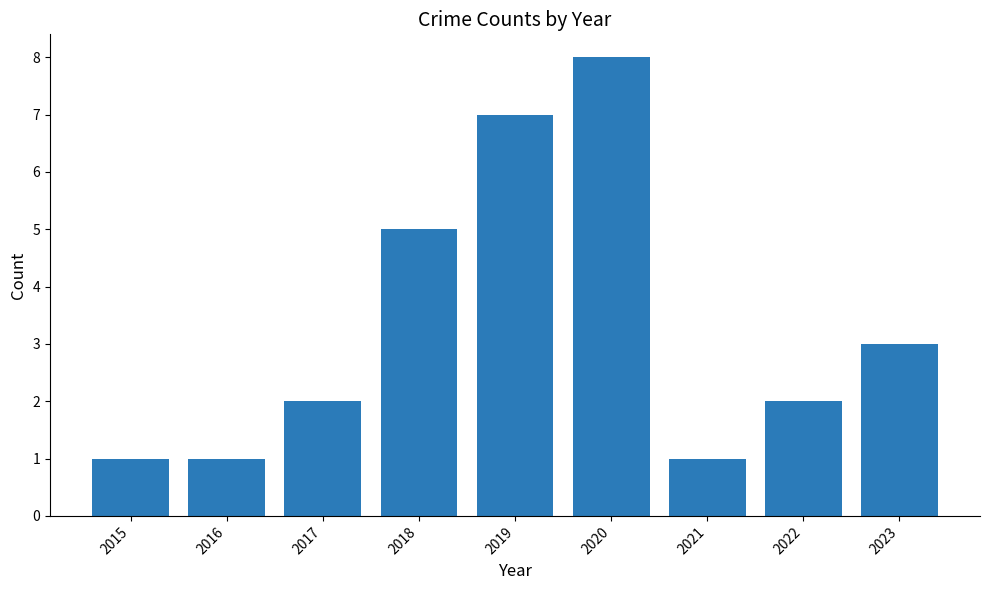

What is the ratio of the value at 2015 to the value at 2019?

0.1